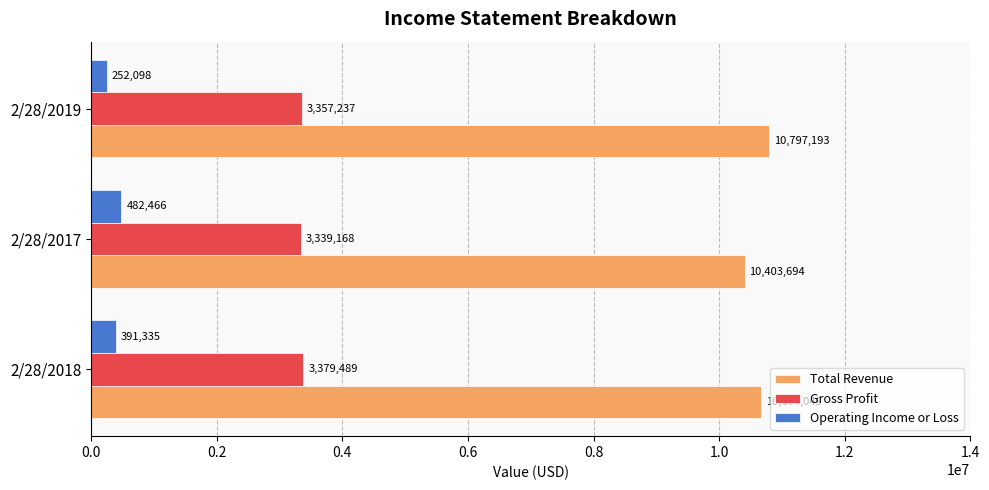

List the labels in order of Total Revenue value, smallest first.

2/28/2017, 2/28/2018, 2/28/2019